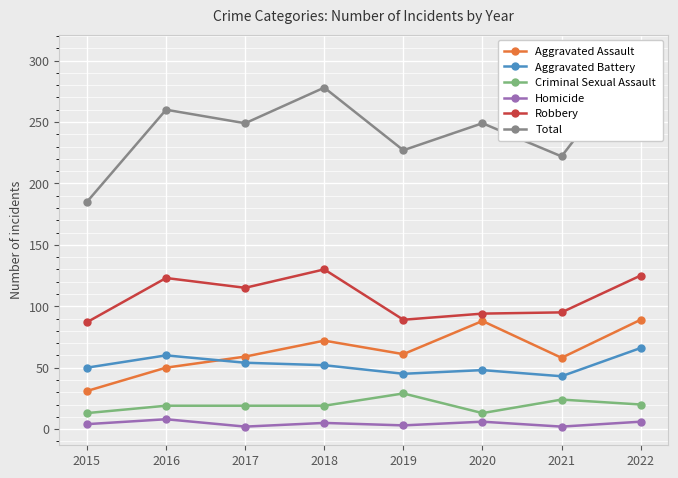

Rank the series by their maximum value, from lowest to highest.

Homicide, Criminal Sexual Assault, Aggravated Battery, Aggravated Assault, Robbery, Total